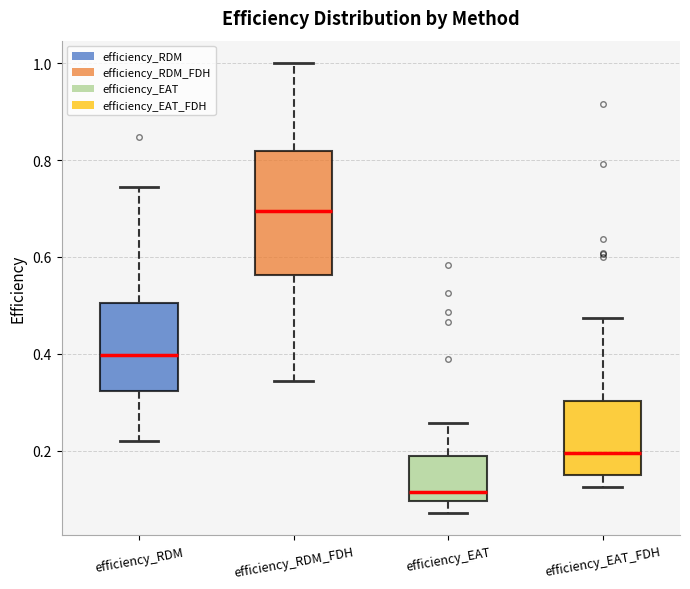

Where does the median line of the box for efficiency_RDM sit on the y-axis? The values are not printed on the chart, so give them approximately, as read against the axis.

0.40